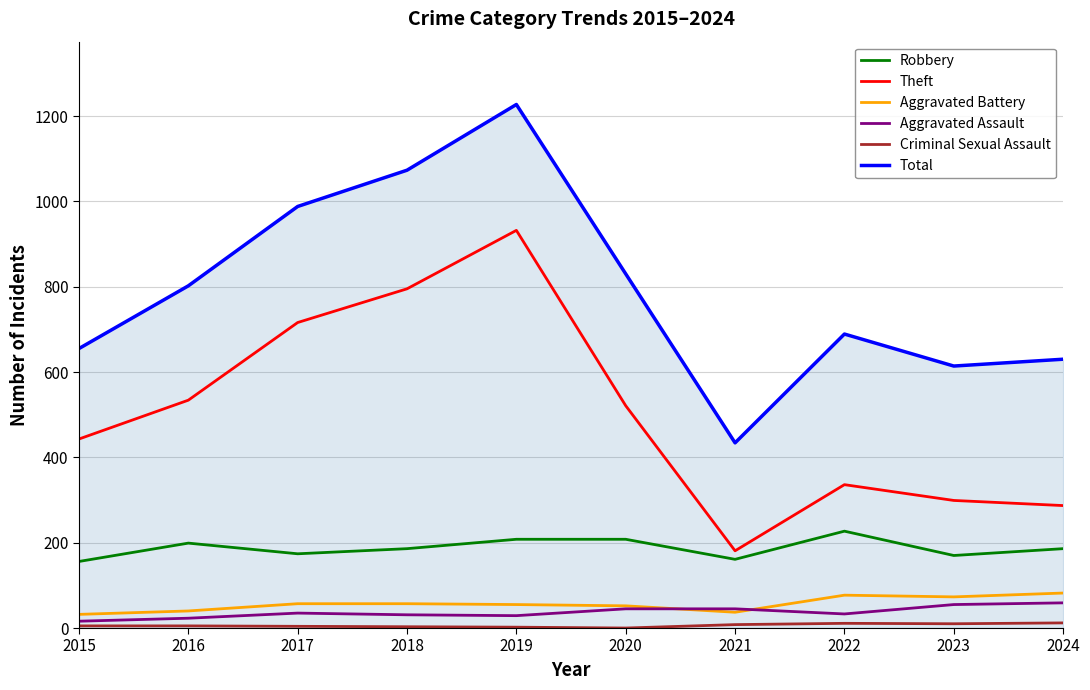

Is the value of Theft at 2021 greater than the value of Aggravated Assault at 2020?

Yes